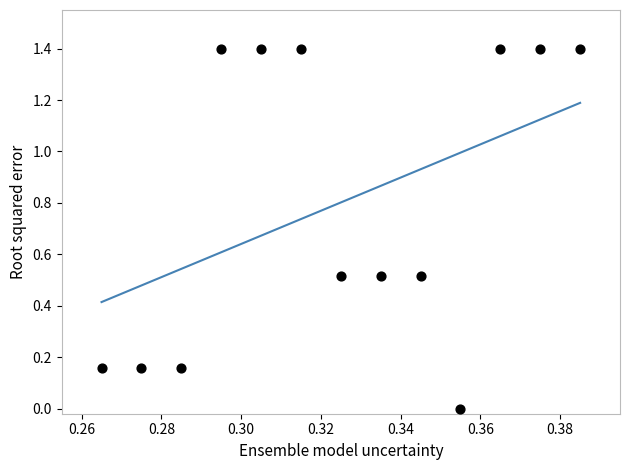

What is the range of Y values (max minus min)?

1.4